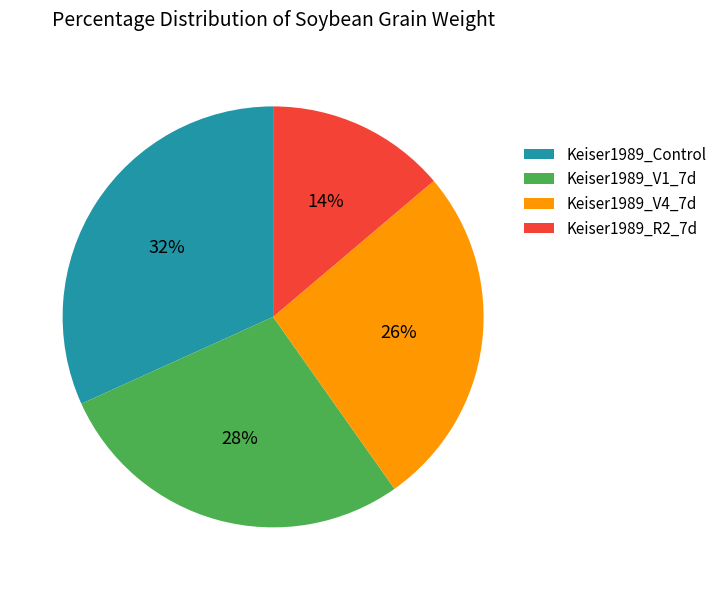

What percentage is the Keiser1989_V4_7d slice, to the nearest percent?

26%